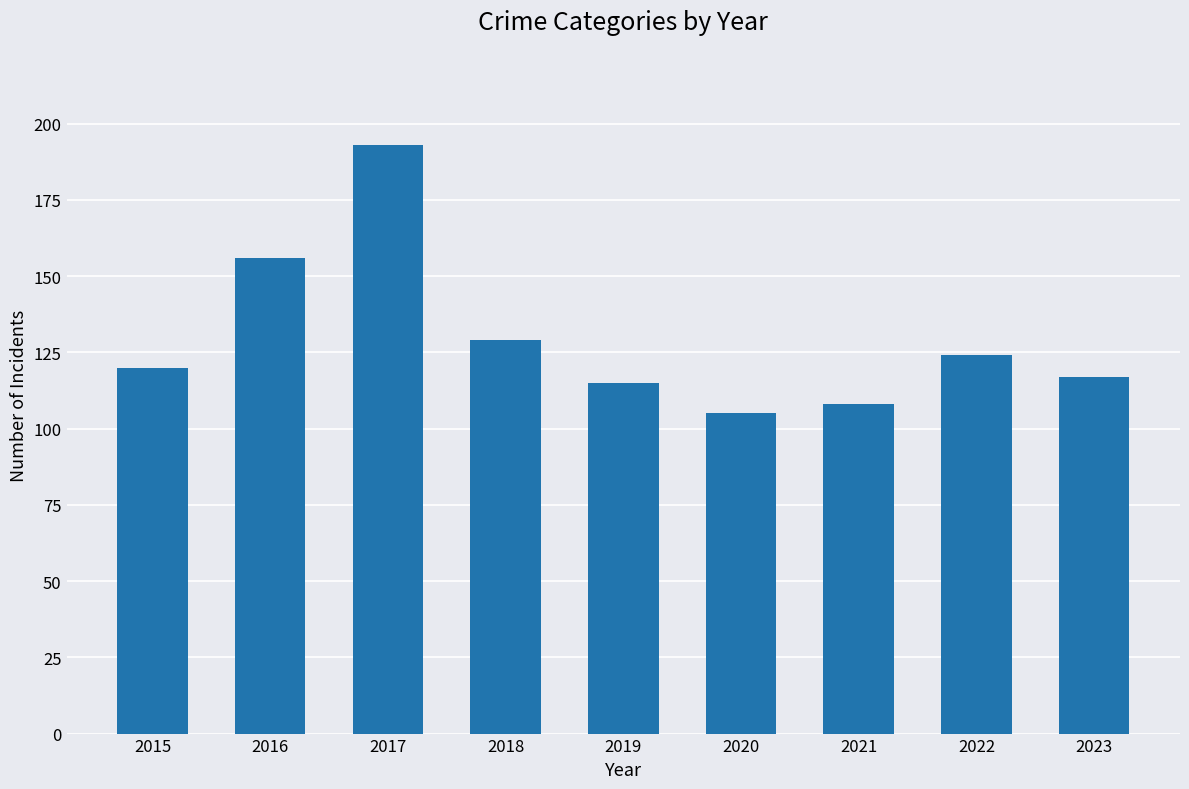

At which label is the value closest to 149?

2016